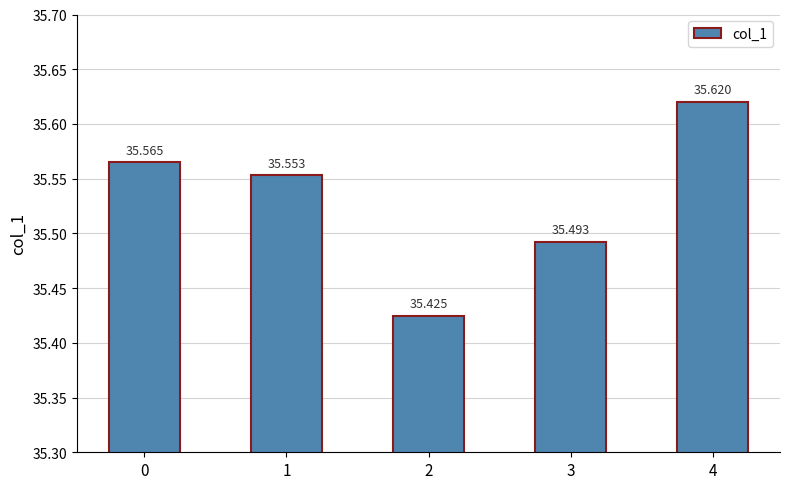

Reading left to right, extract all data points from this chart.

0=35.6	1=35.6	2=35.4	3=35.5	4=35.6